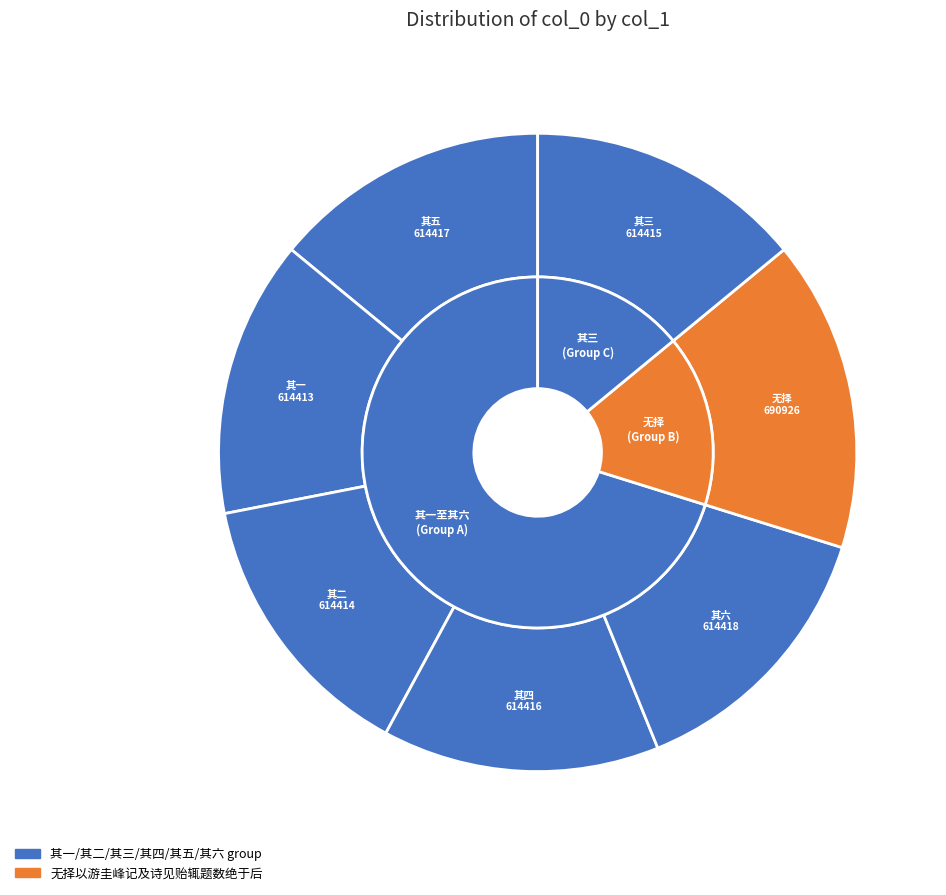

To the nearest percent, what percentage of the pie is 无择以游圭峰记及诗见贻辄题数绝于后 其六?

14%